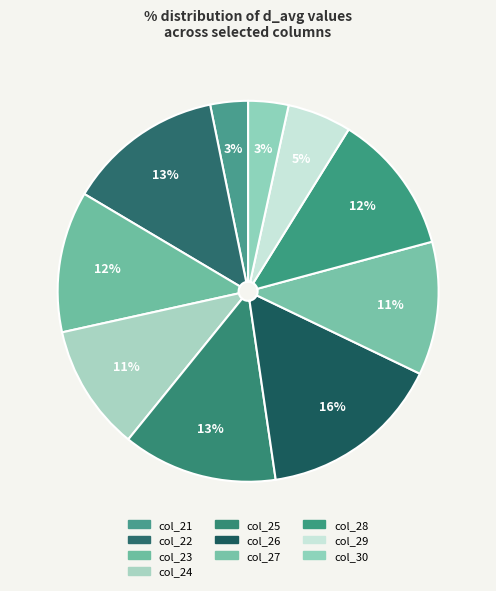

Is the sum of col_27 and col_28 greater than half?

No